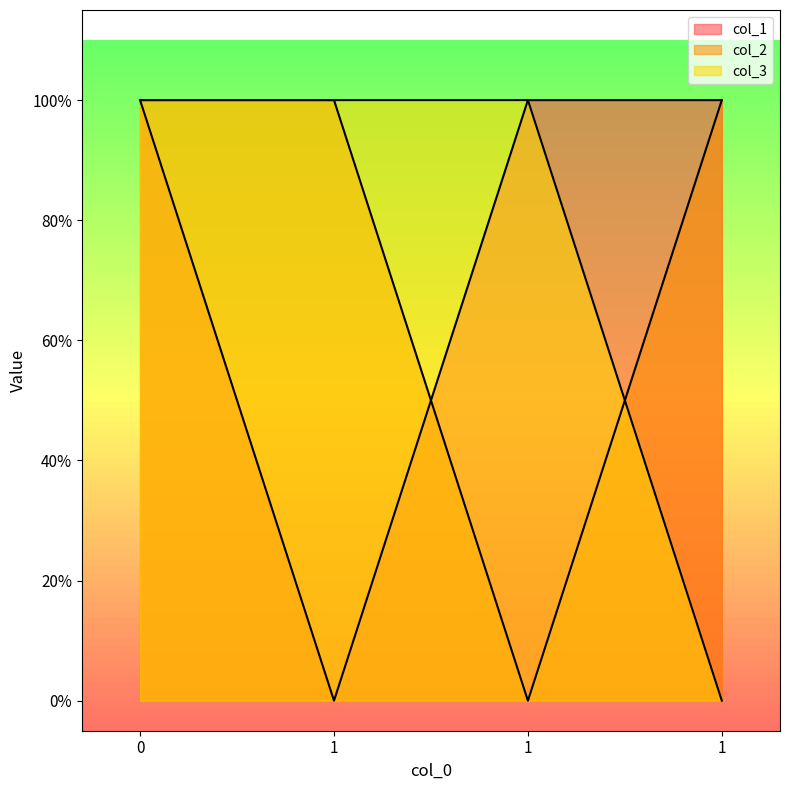

At 1, list the series in order from largest to smallest.

col_2, col_3, col_1